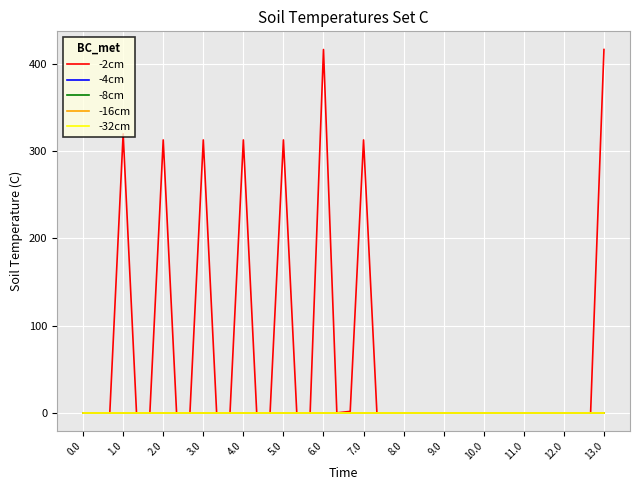

List the series in order of their peak value, highest first.

-2cm, -4cm, -8cm, -16cm, -32cm